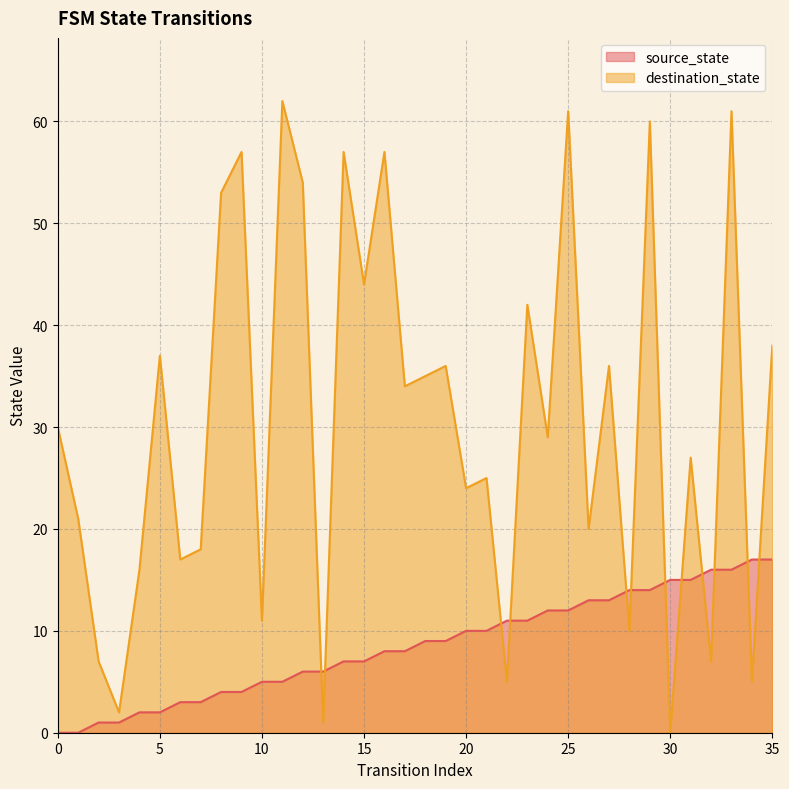

True or false: destination_state has a value of 5 at 6.

False